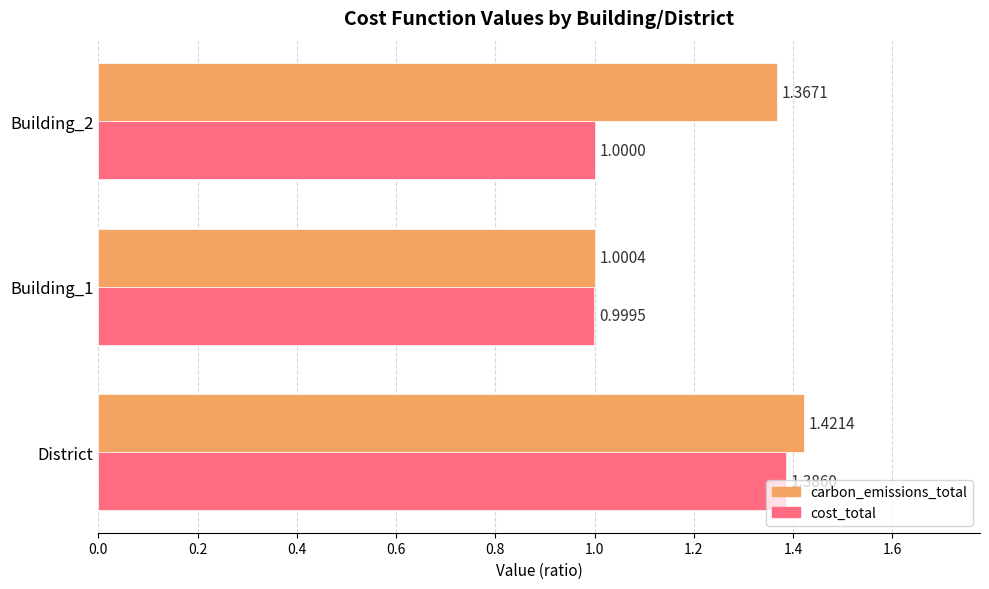

At which label is carbon_emissions_total closest to 1?

Building_1